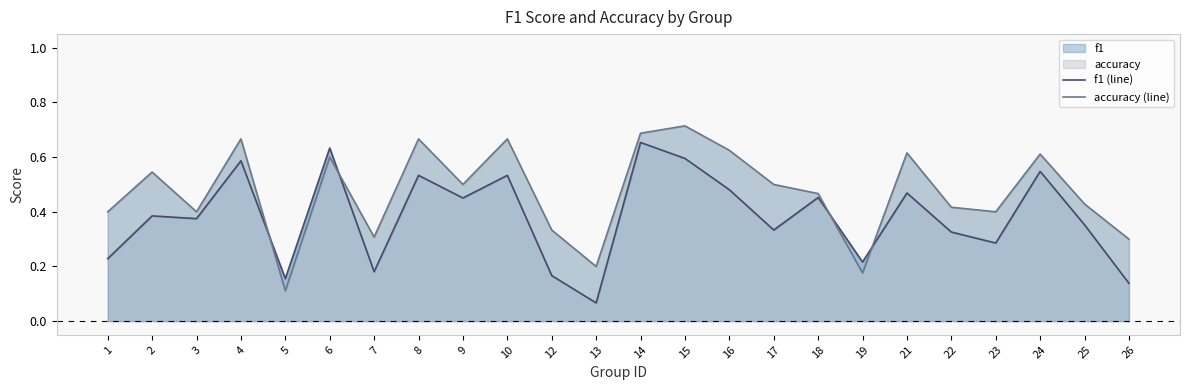

At which category is the sum across all series the highest?

14